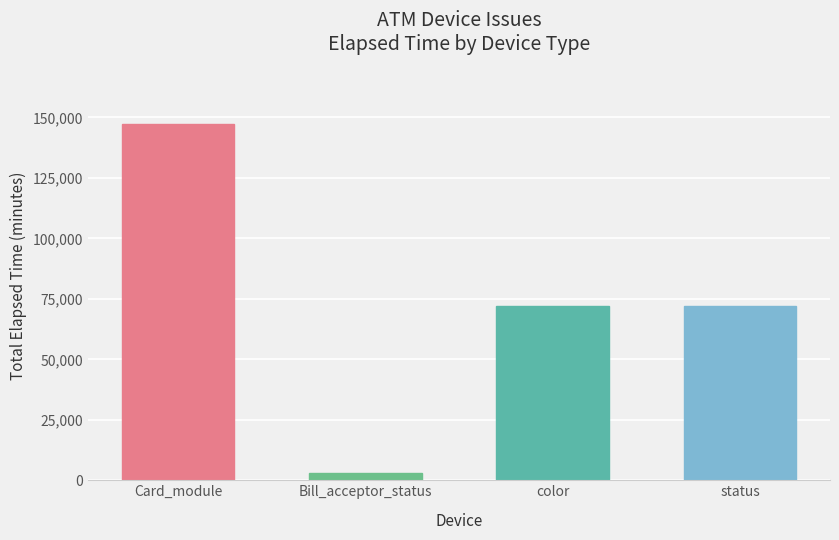

What is the difference between the maximum and minimum values?

144198